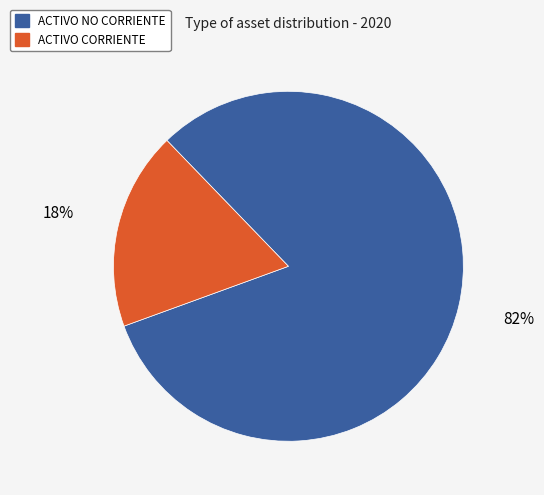

Is there a majority slice in this chart?

Yes